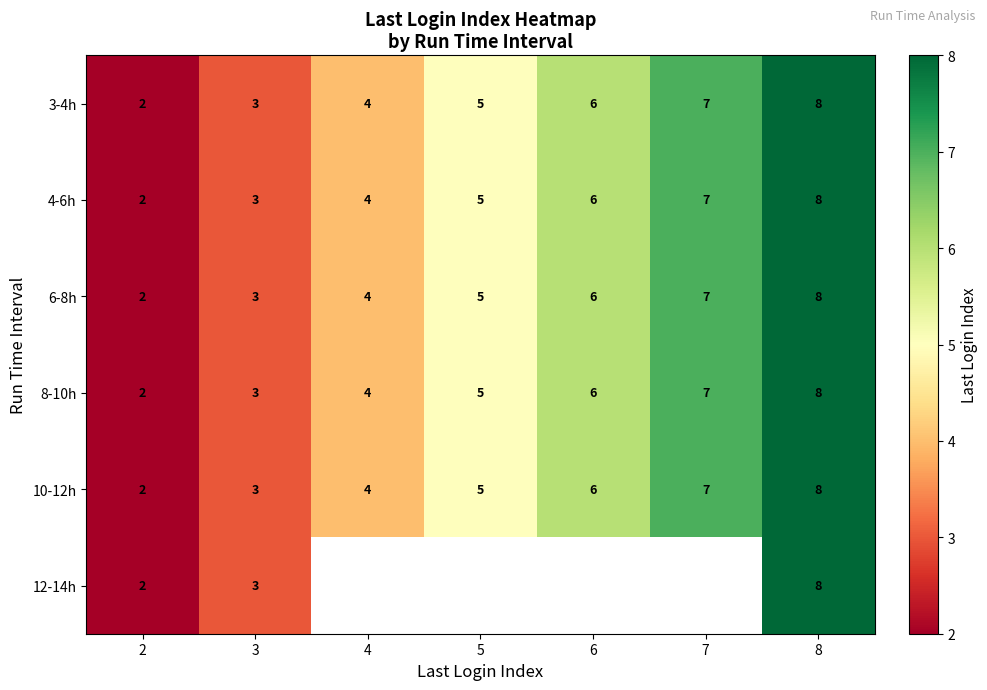

Count the 3-4h values in the range 3 to 7.

5